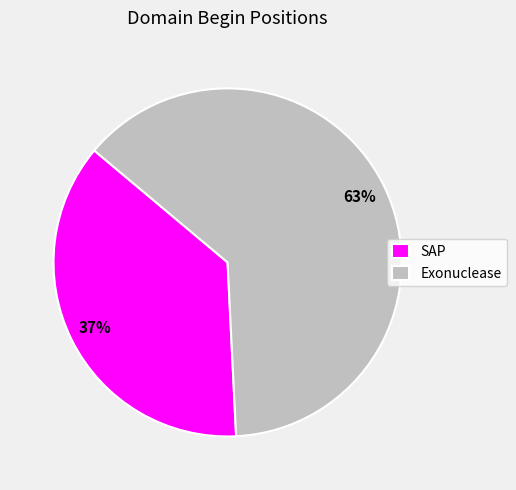

What is the largest slice in the pie chart?

Exonuclease